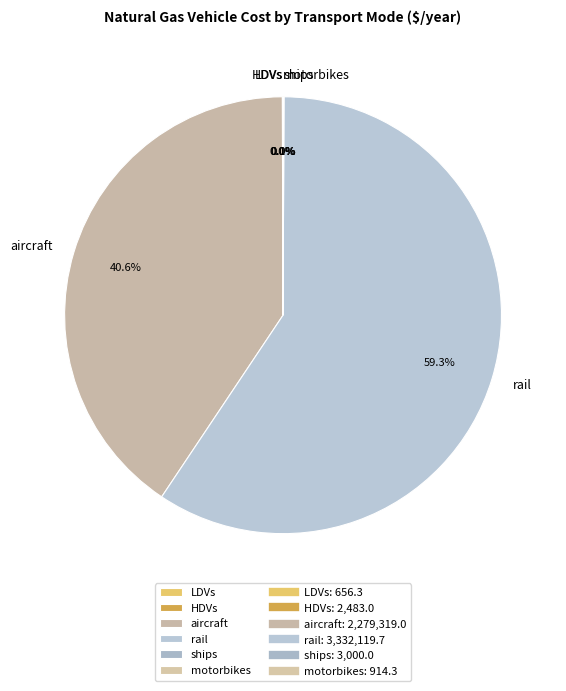

Does any single category account for the majority?

Yes